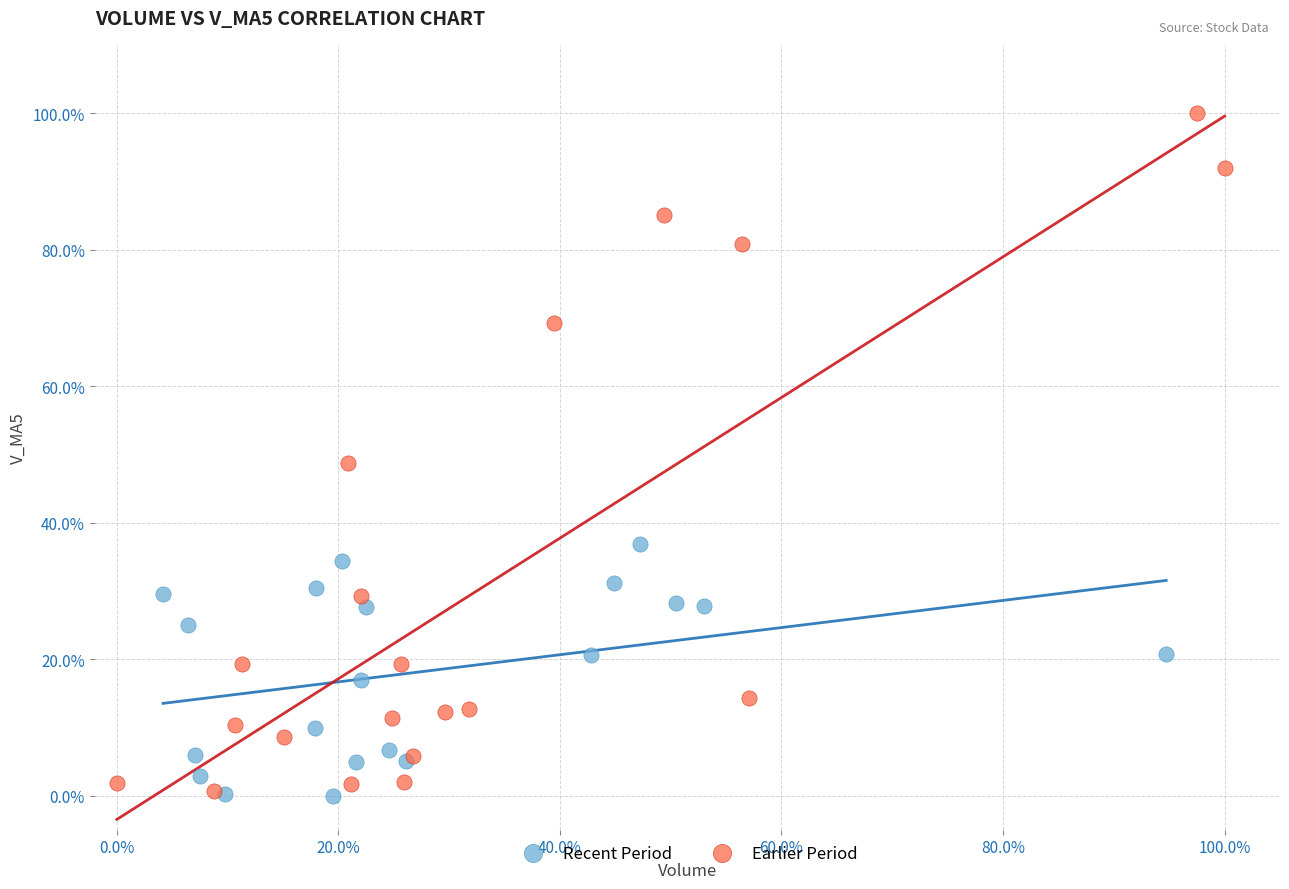

Which series contains the highest Y value?

Earlier Period